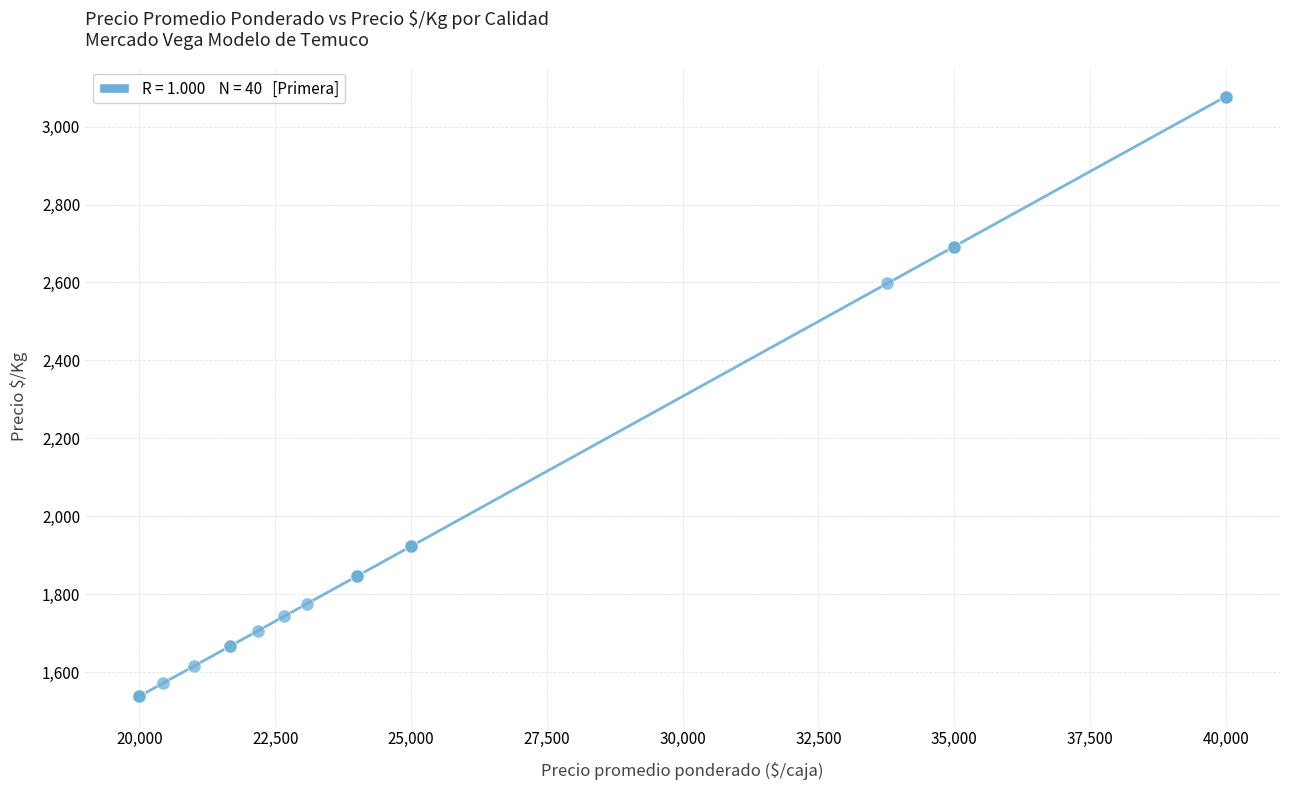

What Y value in the scatter plot is closest to 2307?

2598